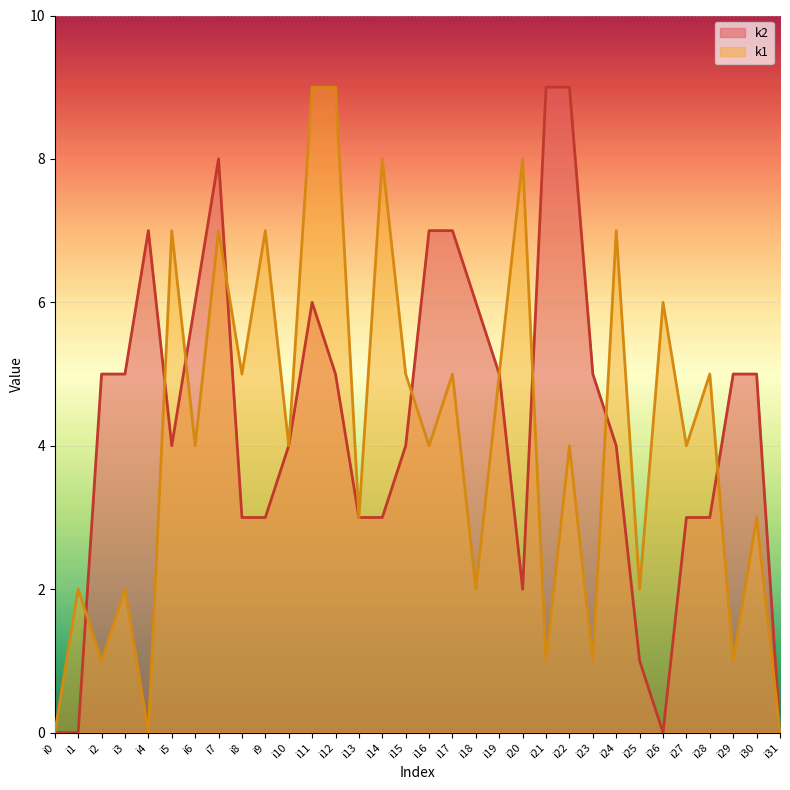

Which series has the largest total across all categories?

k2